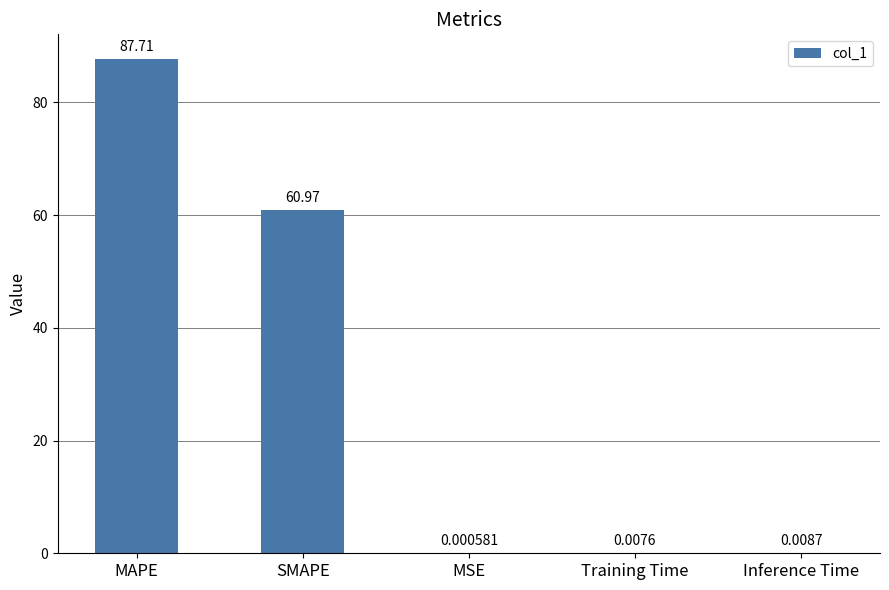

At which label is the value closest to 43?

SMAPE